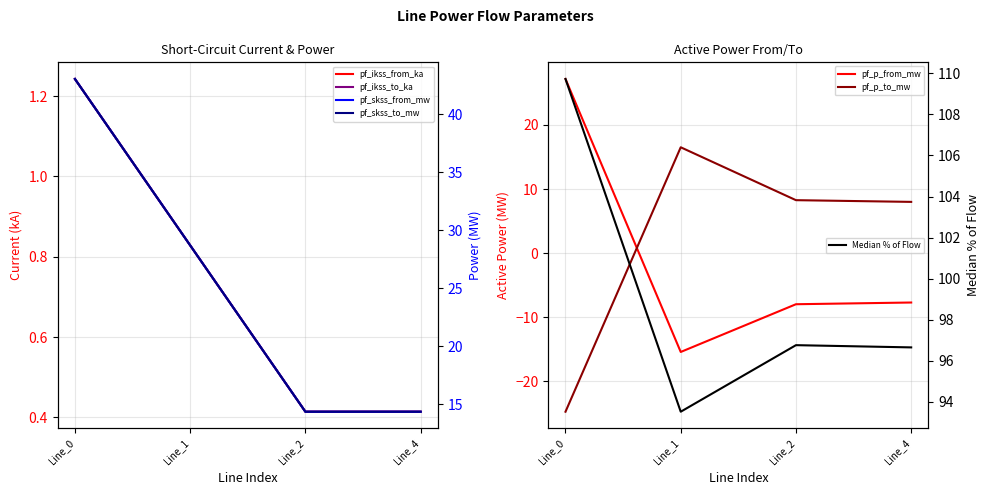

At which category does the chart reach its peak across all series?

Line_0